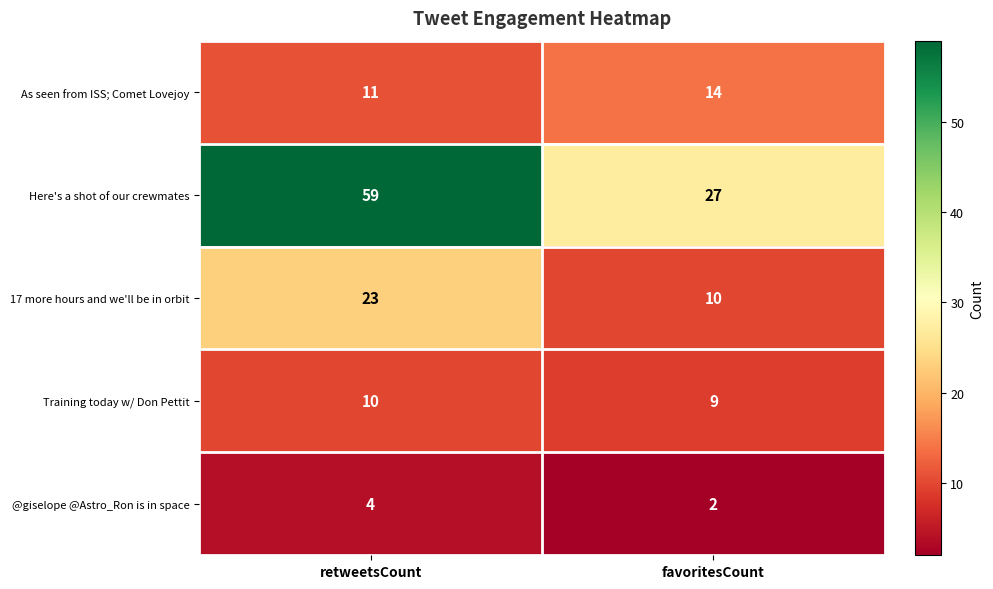

Is the value of Here's a shot of our crewmates at favoritesCount greater than the value of 17 more hours and we'll be in orbit at retweetsCount?

Yes